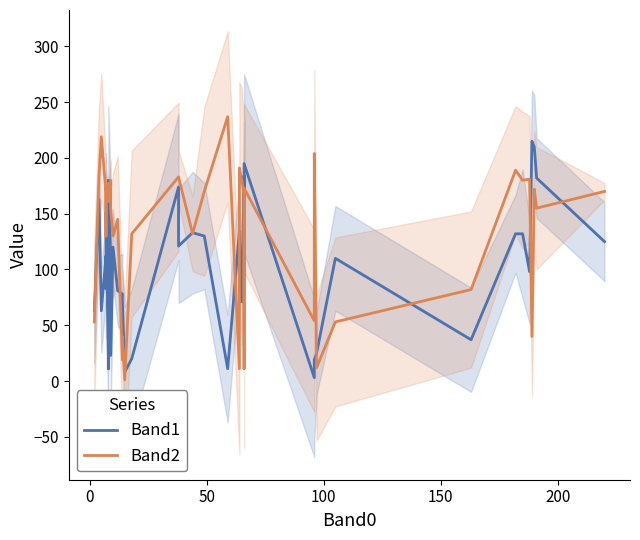

True or false: Band2 has a value of 52 at 18.

False